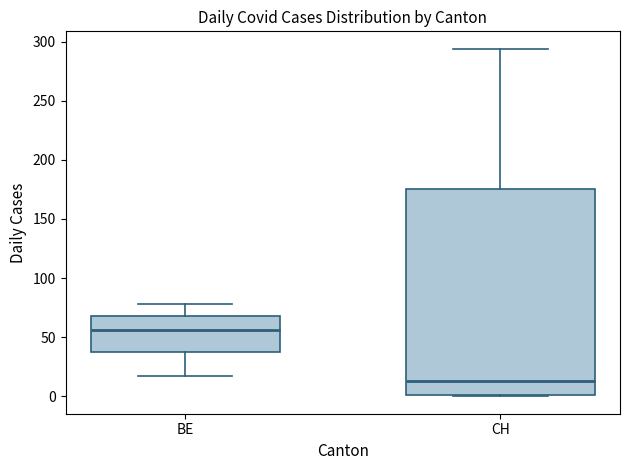

Reading left to right, transcribe this box plot: for each box, give where its median line is, the range the box spans, and where its two whiskers end, as read against the y-axis. The values are not printed on the chart, so give them approximately, as read against the axis.

BE: median 55, box 35 to 70, whiskers 15 to 80
CH: median 15, box 0 to 175, whiskers 0 to 295